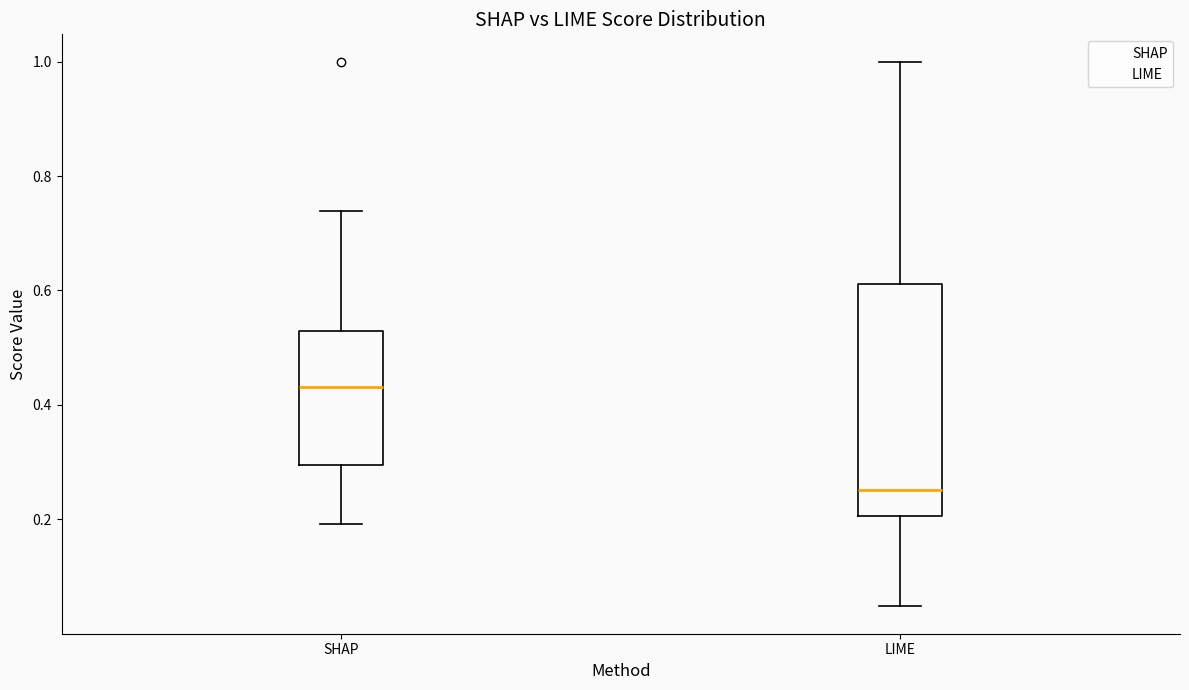

Comparing the boxes themselves (not the whiskers), which one is the tallest?

LIME